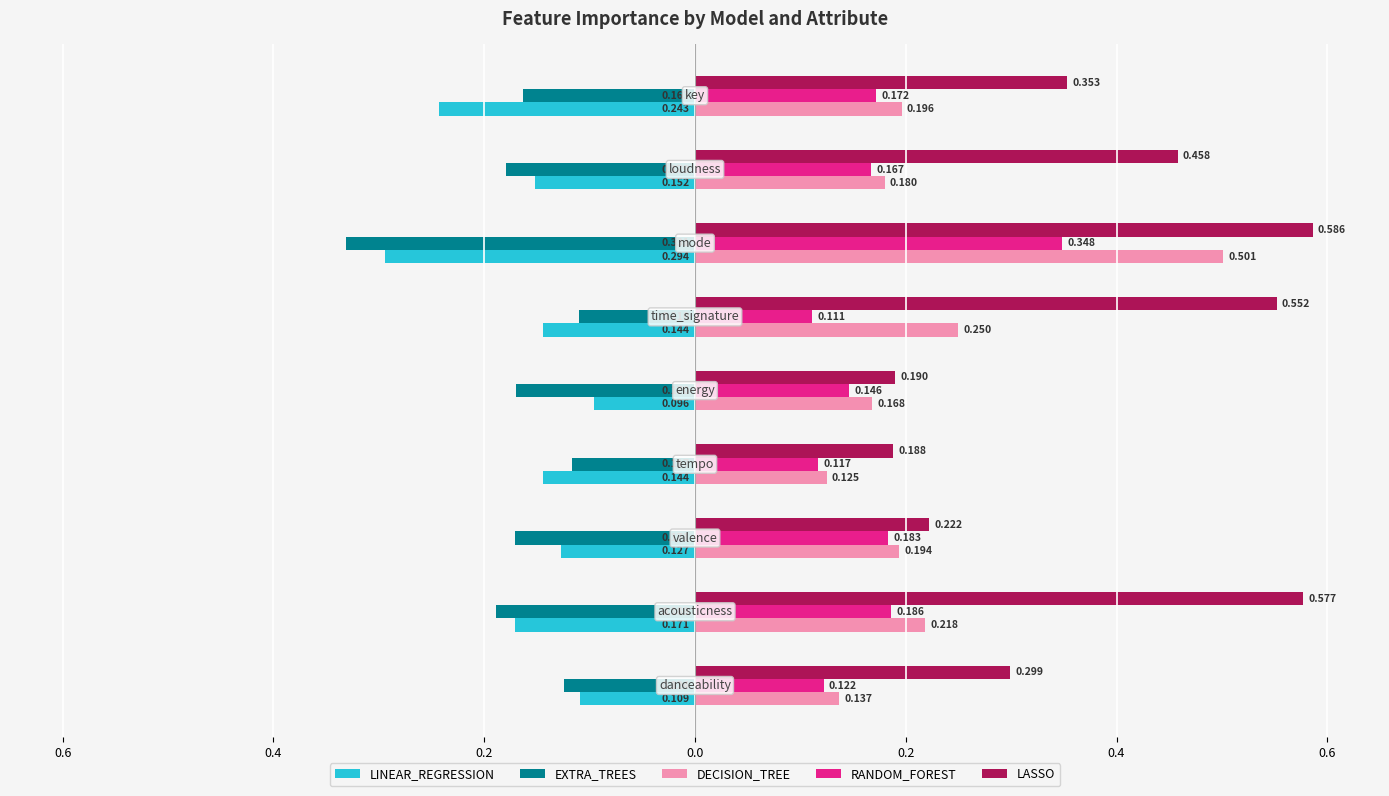

What are all the series names shown in the legend?

LINEAR_REGRESSION, EXTRA_TREES, DECISION_TREE, RANDOM_FOREST, LASSO